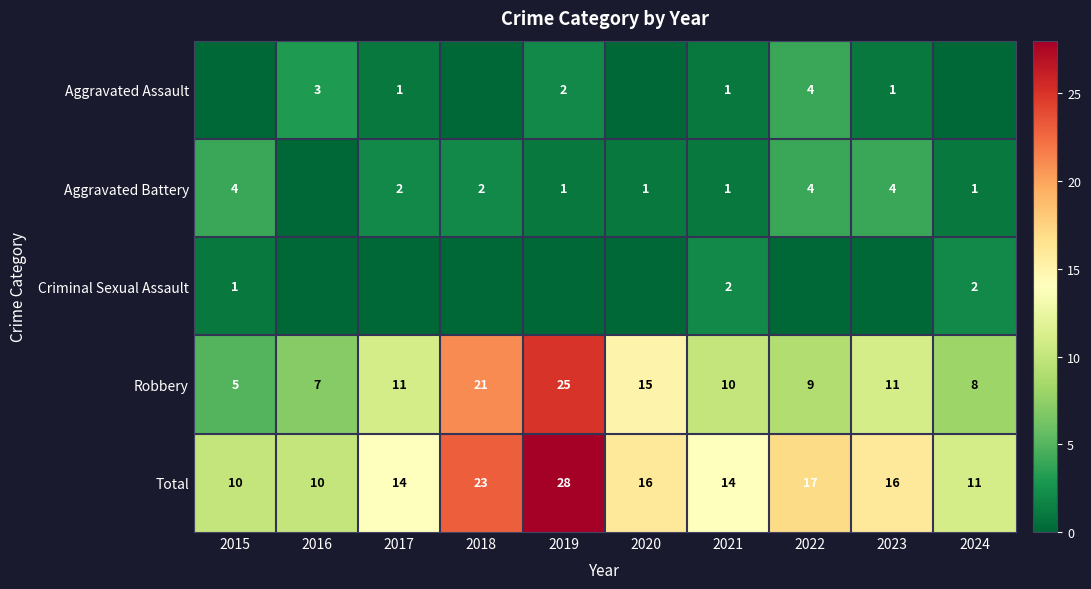

Is the value of Robbery at 2024 greater than the value of Total at 2015?

No